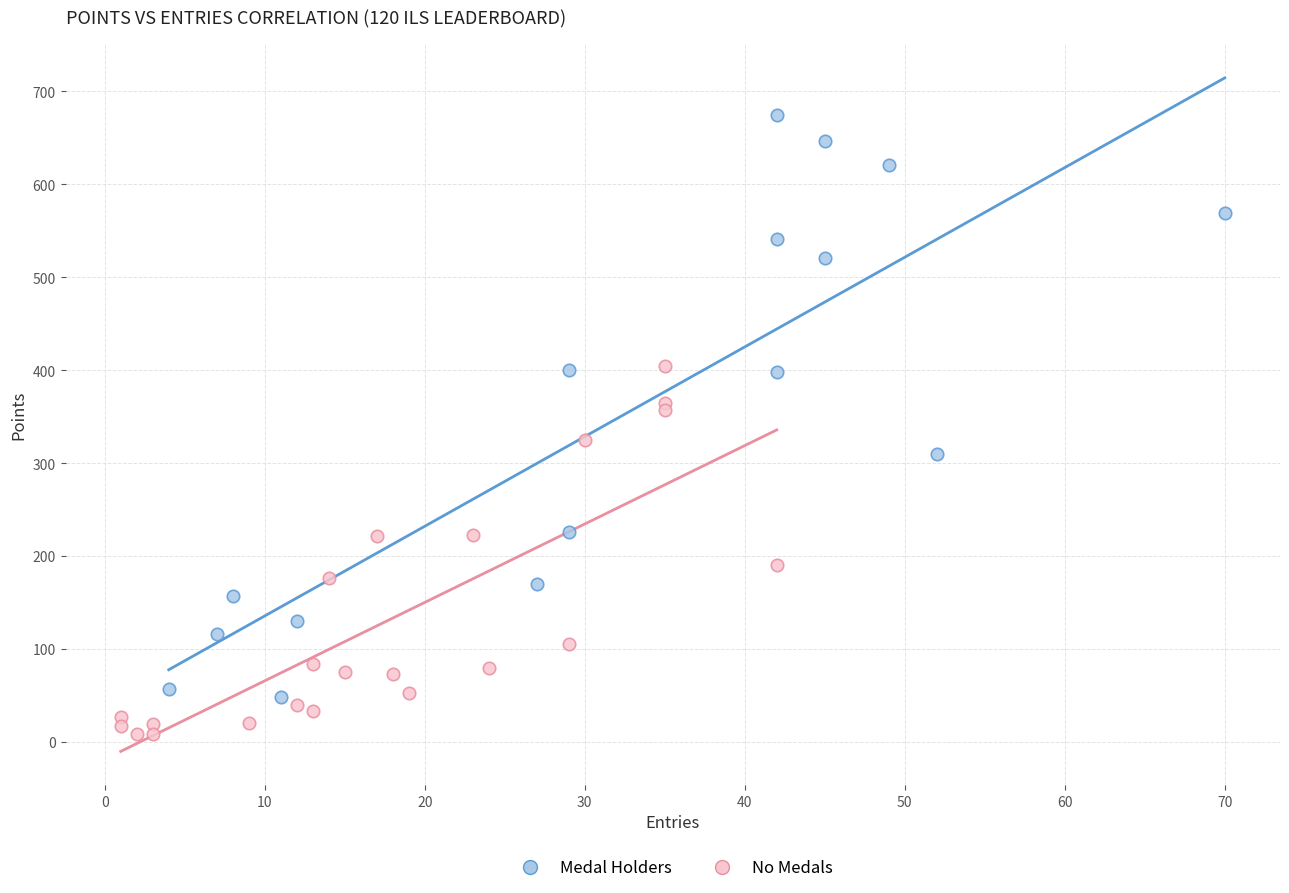

Which series has the widest spread of Y values?

Medal Holders